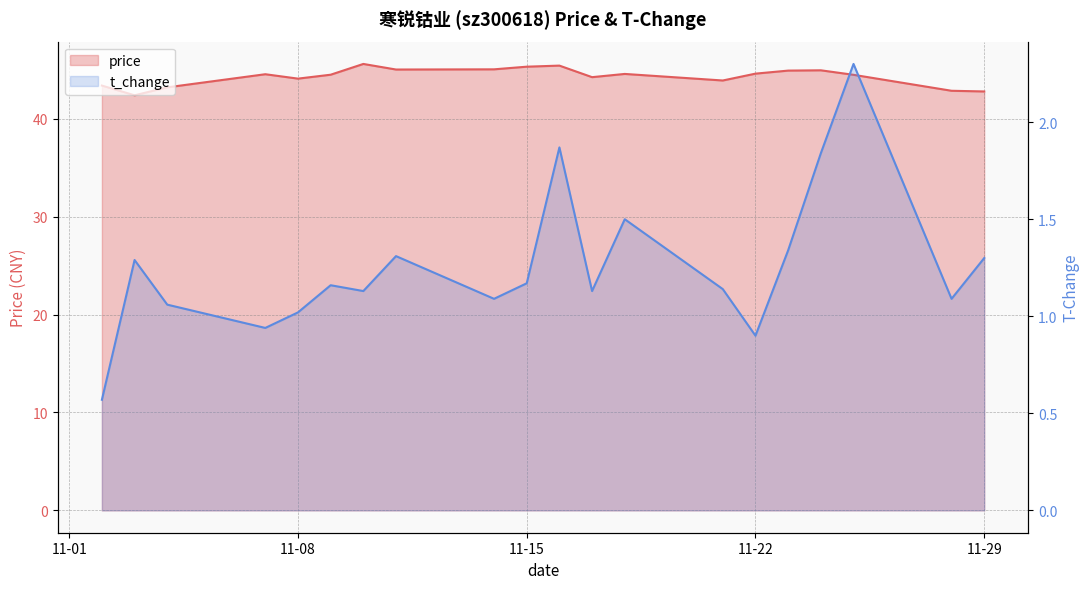

At which label is t_change closest to 1?

11-08